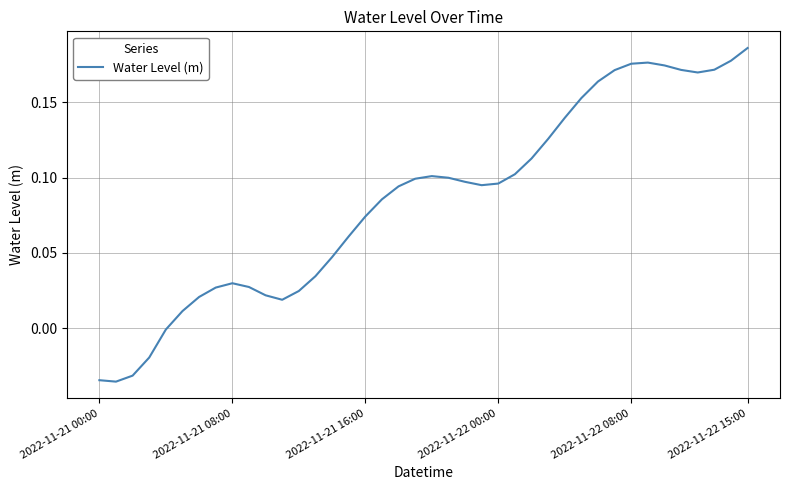

Which label corresponds to the largest value in the chart?

2022-11-22 15:00